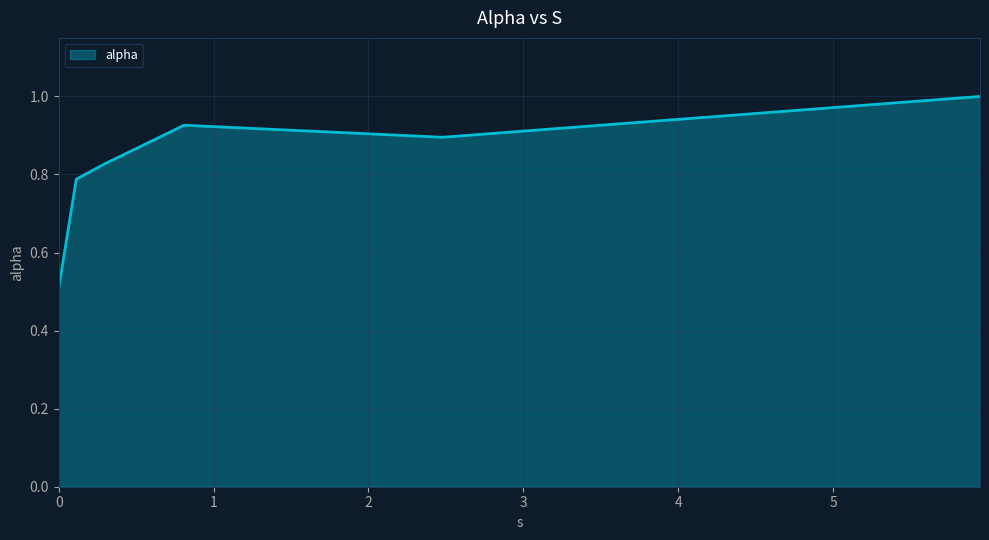

What is the sum of all values?

4.9